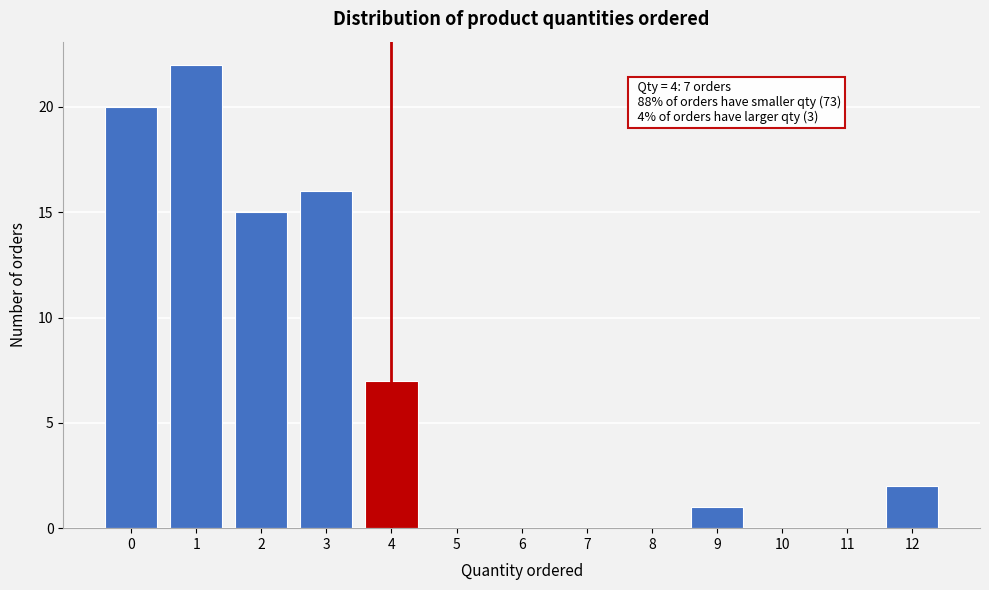

Which range on the x-axis has the tallest bar?

0.5 to 1.5